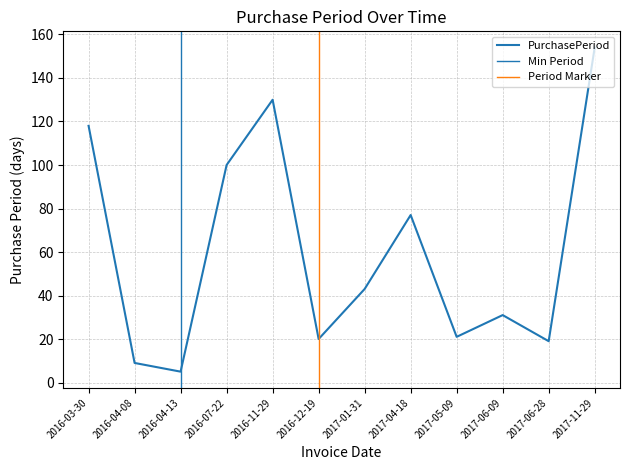

Where is the first local maximum?

2016-11-29